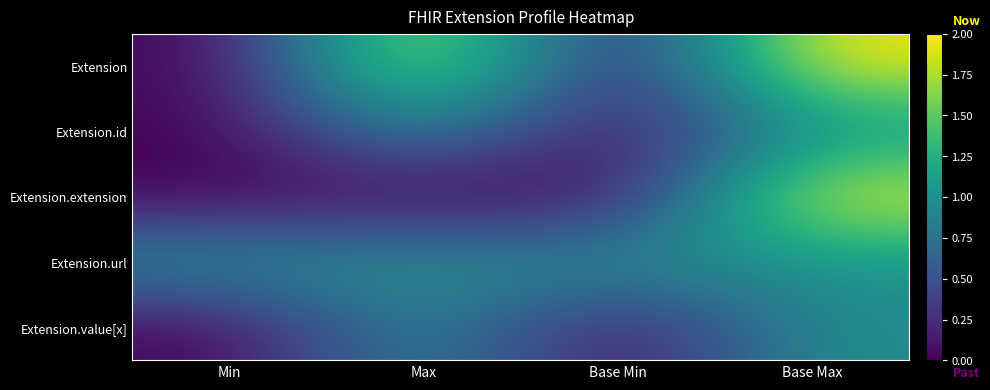

Which has a higher value, Min or Max?

Max